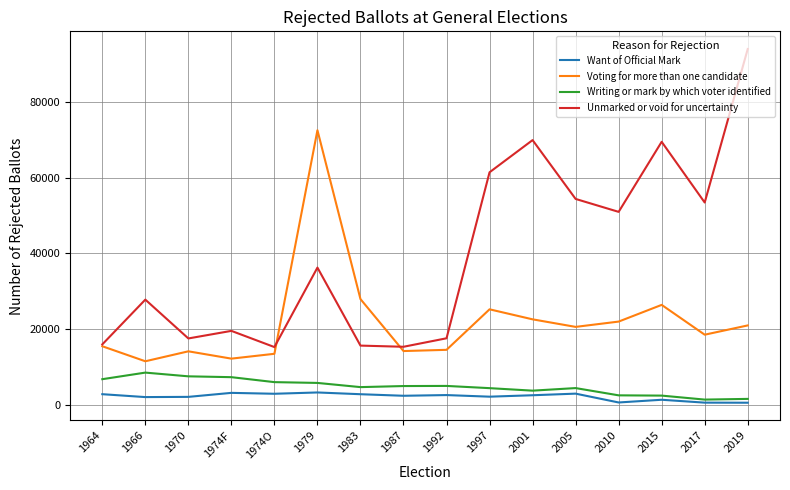

True or false: Unmarked or void for uncertainty and Writing or mark by which voter identified intersect in this chart.

False